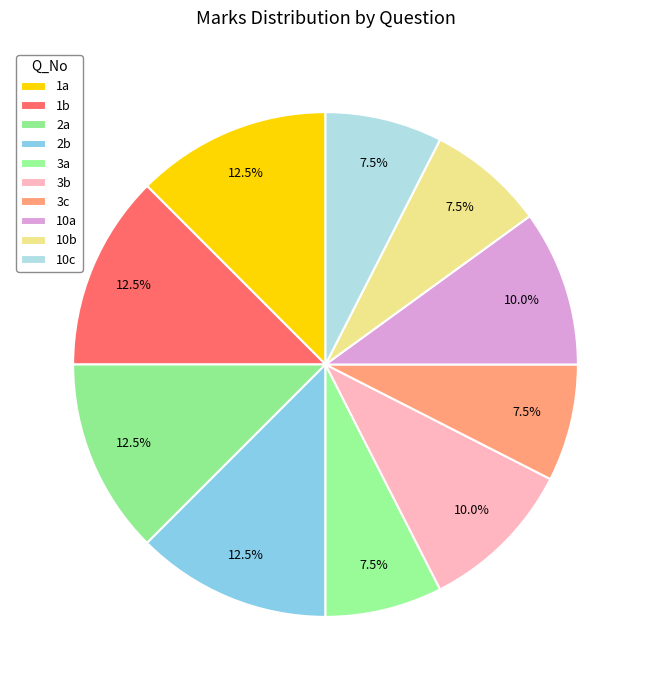

The 1b slice represents 18% of the pie. True or false?

False